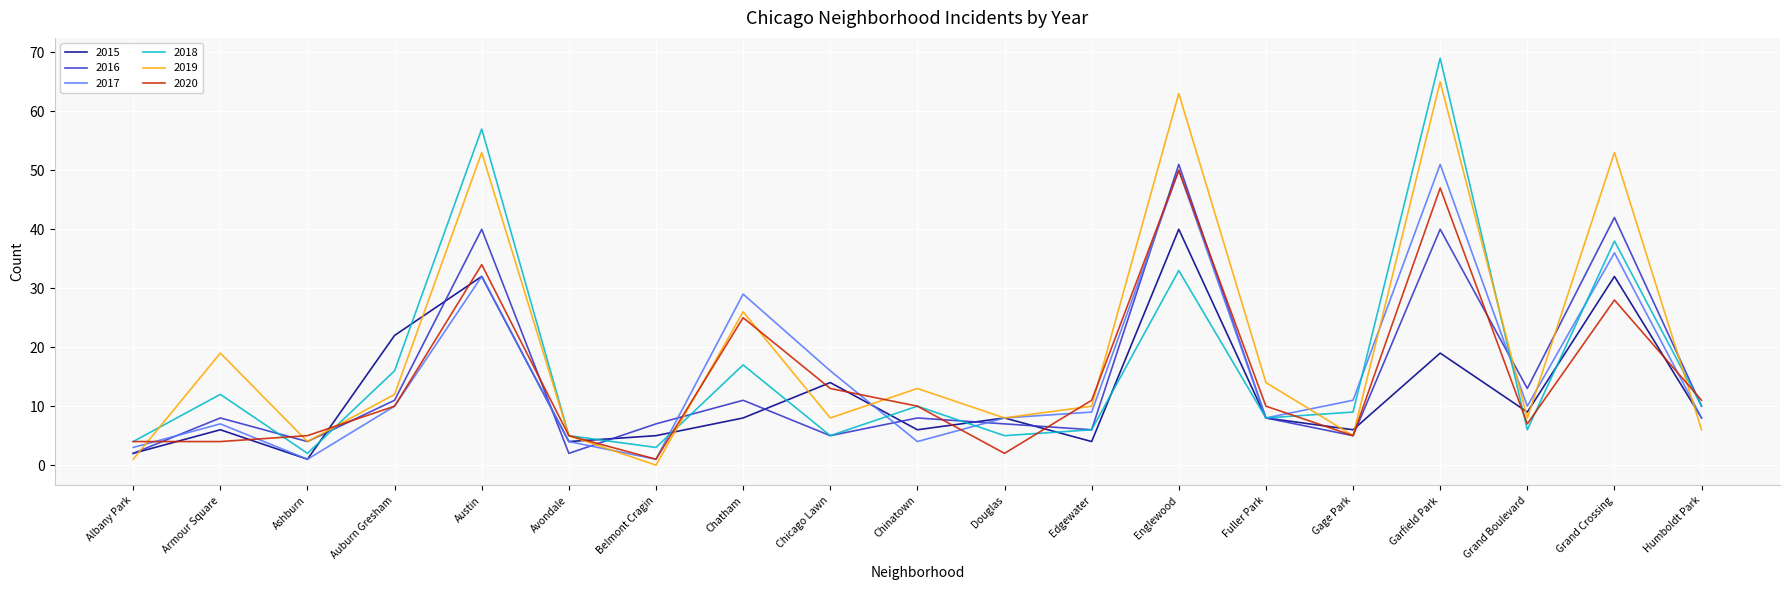

The 2016 series shows 8 at Armour Square. True or false?

True